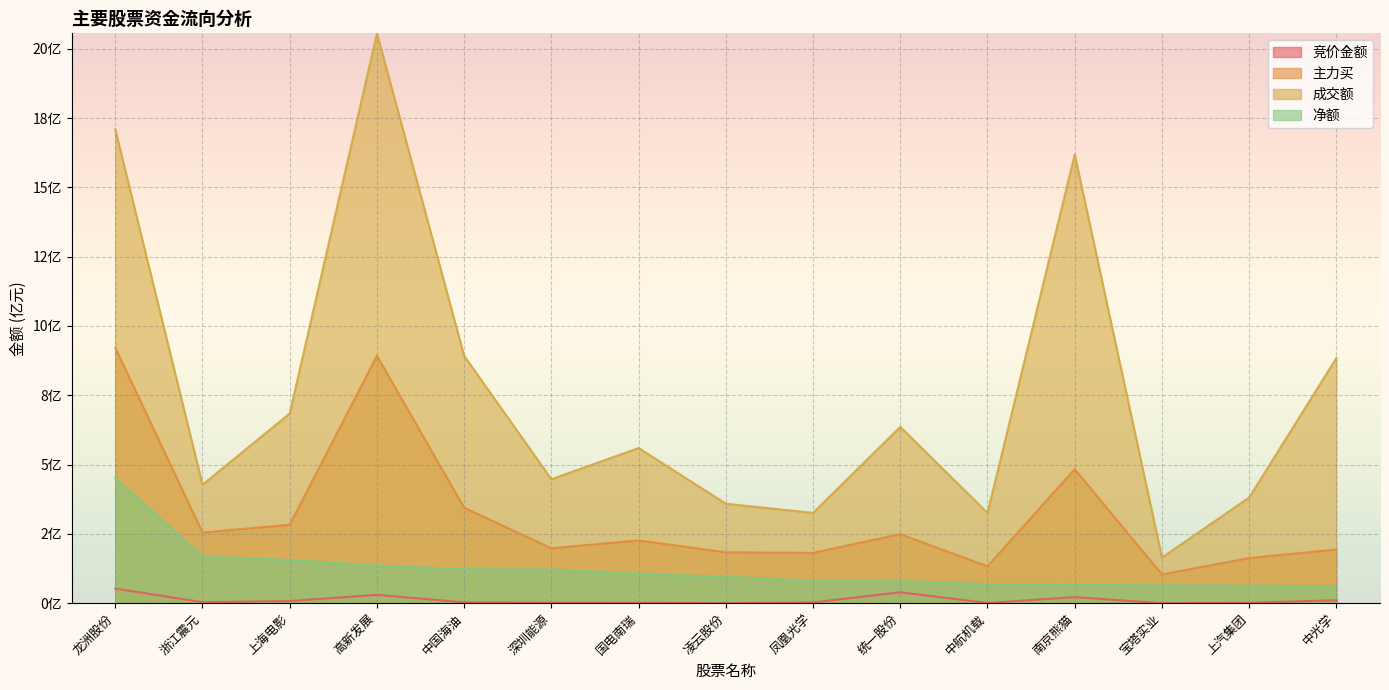

At 上汽集团, list the series in order from smallest to largest.

竞价金额, 净额, 主力买, 成交额